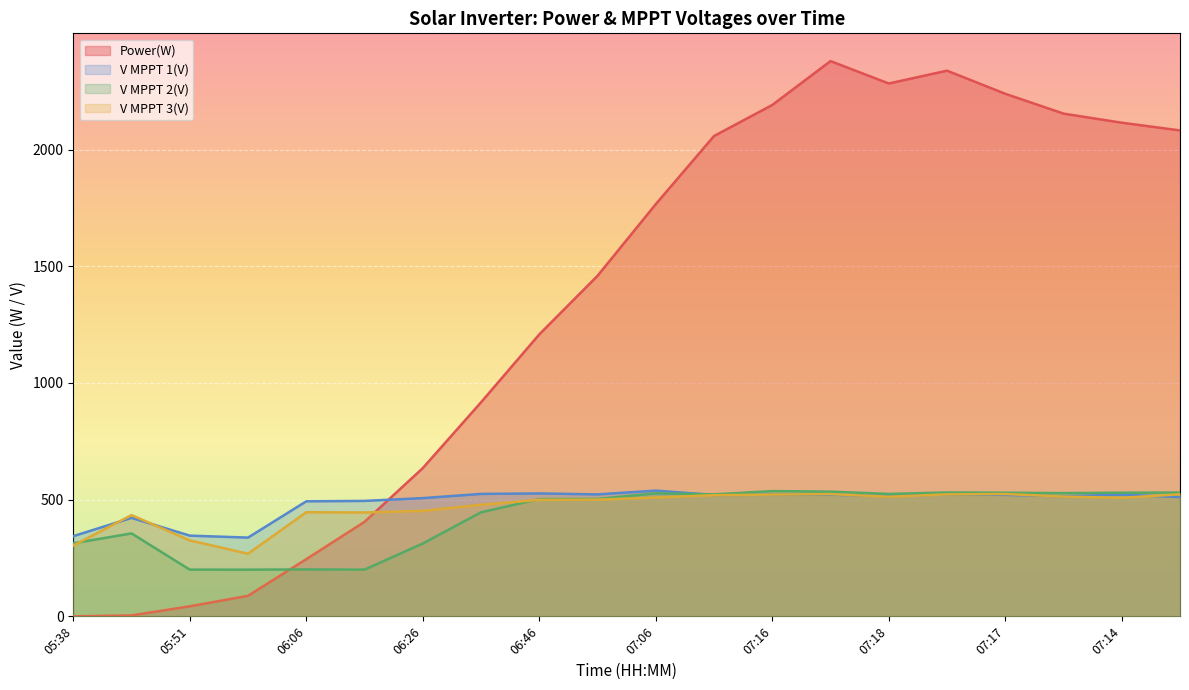

How many intersections are there between Power(W) and V MPPT 3(V)?

1